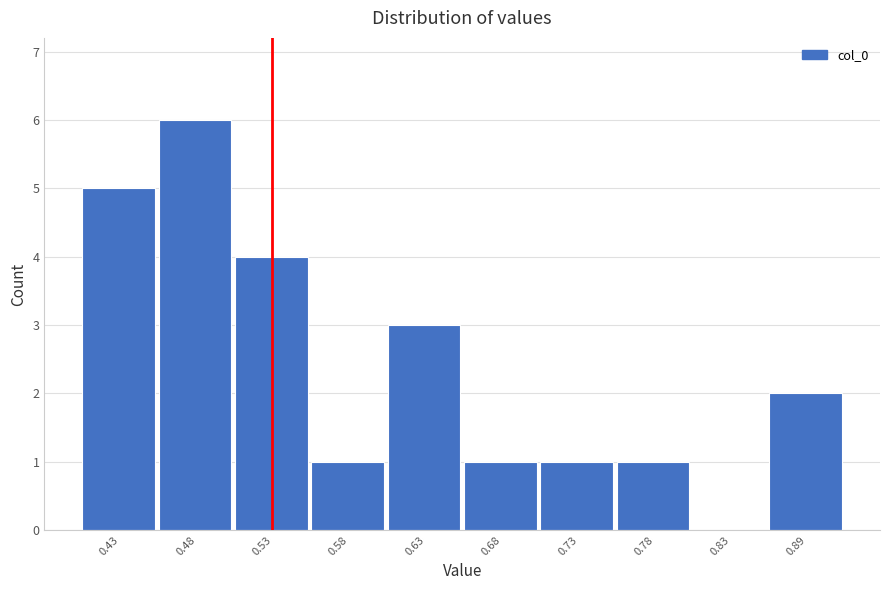

Reading left to right, list every bar in this chart as the range it spans on the x-axis followed by its height. Neither the bar edges nor the heights are printed on the chart, so give them approximately, as read against the axes.

0.41 to 0.46: 5
0.46 to 0.51: 6
0.51 to 0.56: 4
0.56 to 0.61: 1
0.61 to 0.66: 3
0.66 to 0.71: 1
0.71 to 0.76: 1
0.76 to 0.81: 1
0.81 to 0.86: 0
0.86 to 0.91: 2